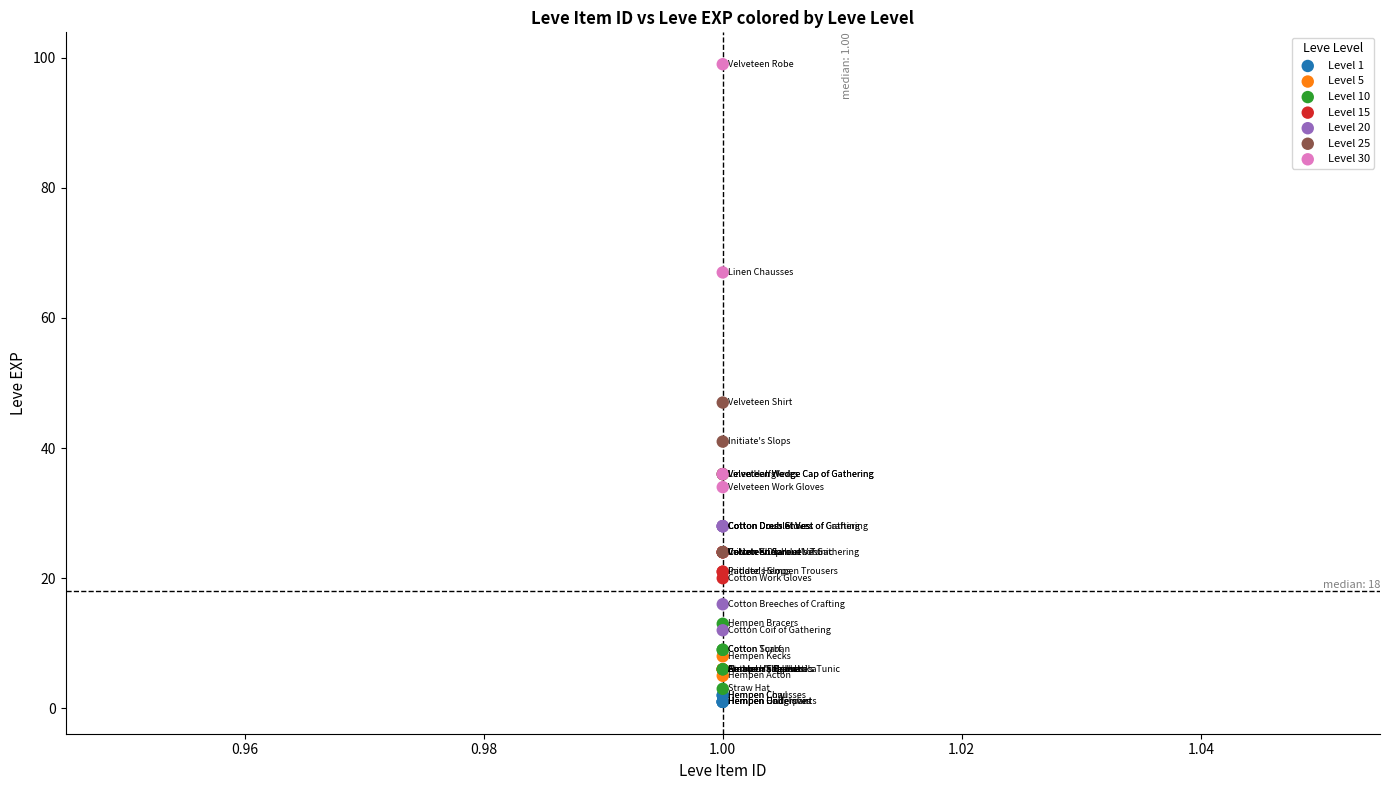

What are all the series names shown in the legend?

Level 1, Level 5, Level 10, Level 15, Level 20, Level 25, Level 30